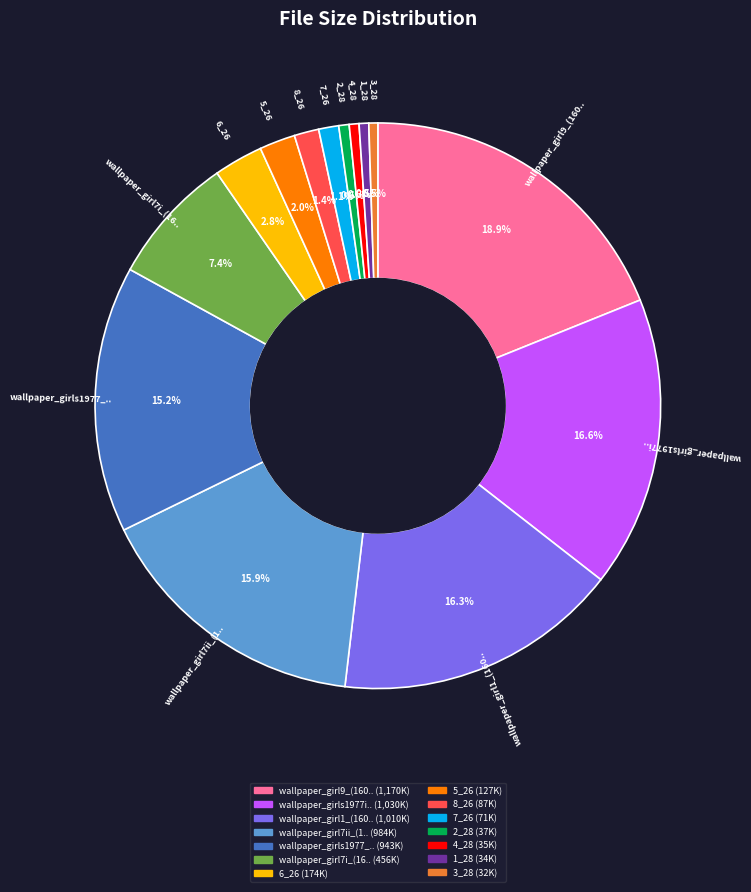

Do 2_28 and 6_26 together represent more than half of the pie?

No